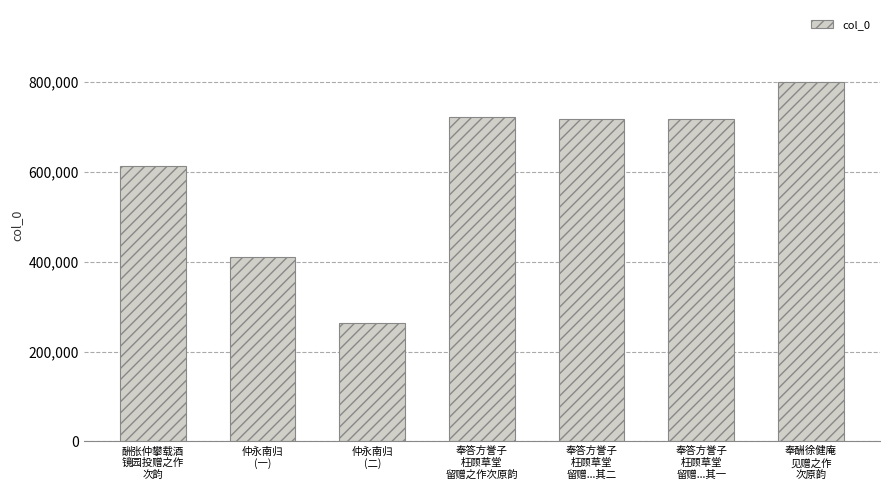

Count the number of categories in the chart.

7